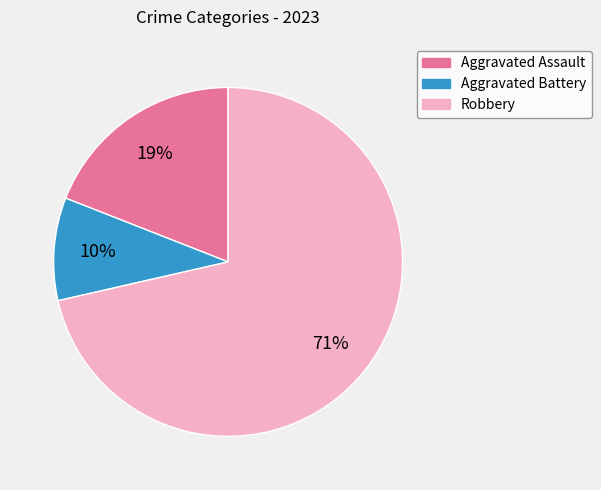

To the nearest percent, what is the average slice percentage?

33%